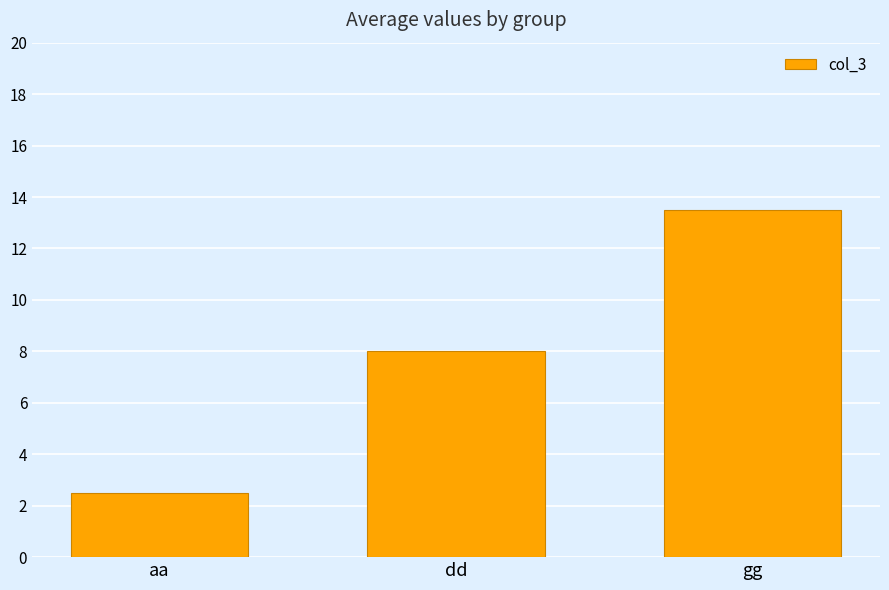

What is the sum of the values at gg and dd?

21.5